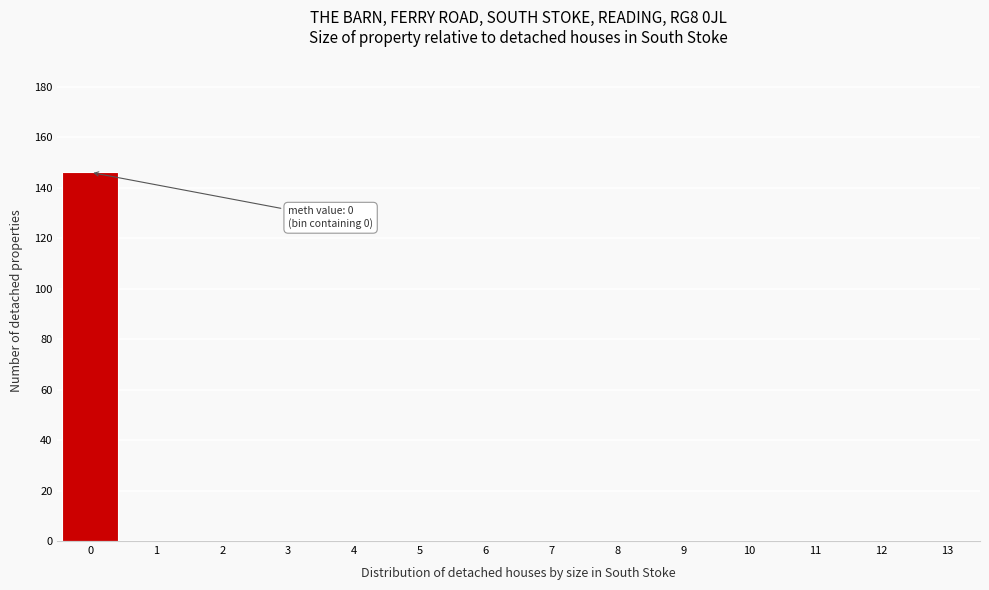

Reading left to right, list all the values displayed in this chart.

0=146	1=0	2=0	3=0	4=0	5=0	6=0	7=0	8=0	9=0	10=0	11=0	12=0	13=0